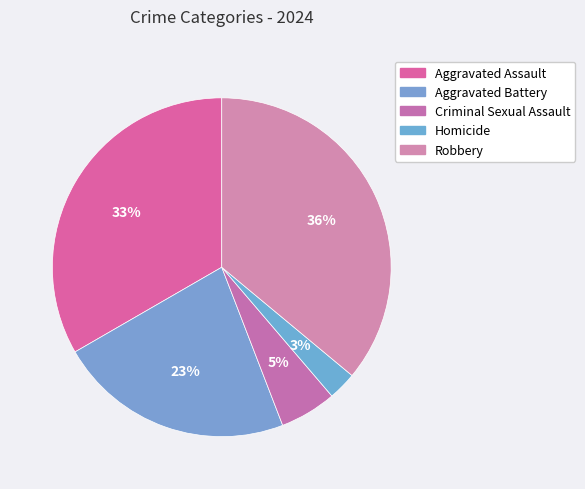

Count the number of slices in the pie.

5